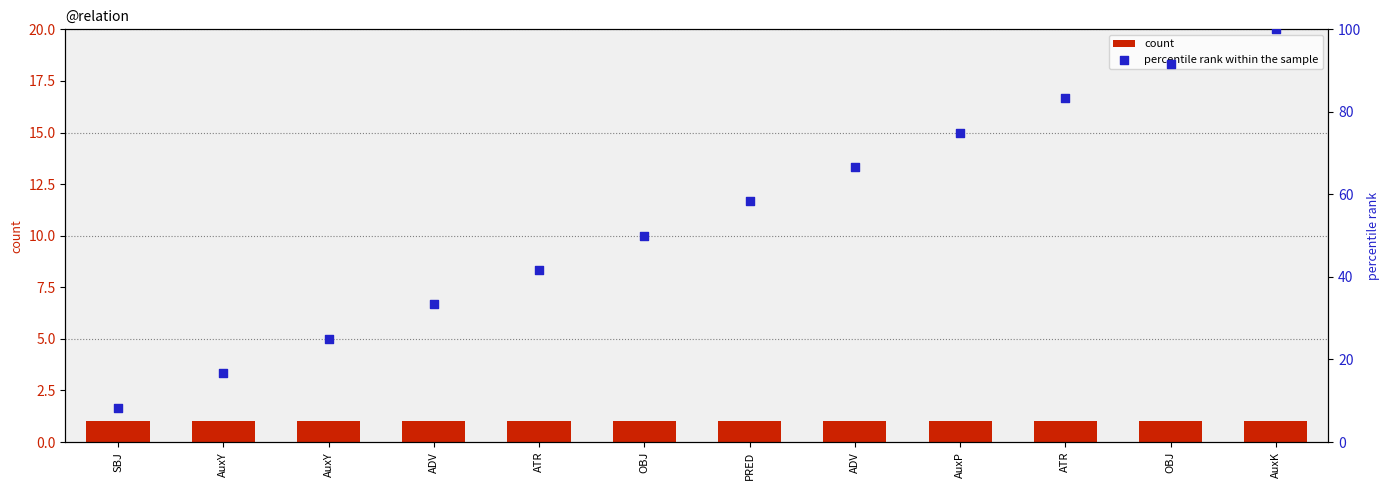

Which series has the widest spread of Y values?

percentile rank within the sample